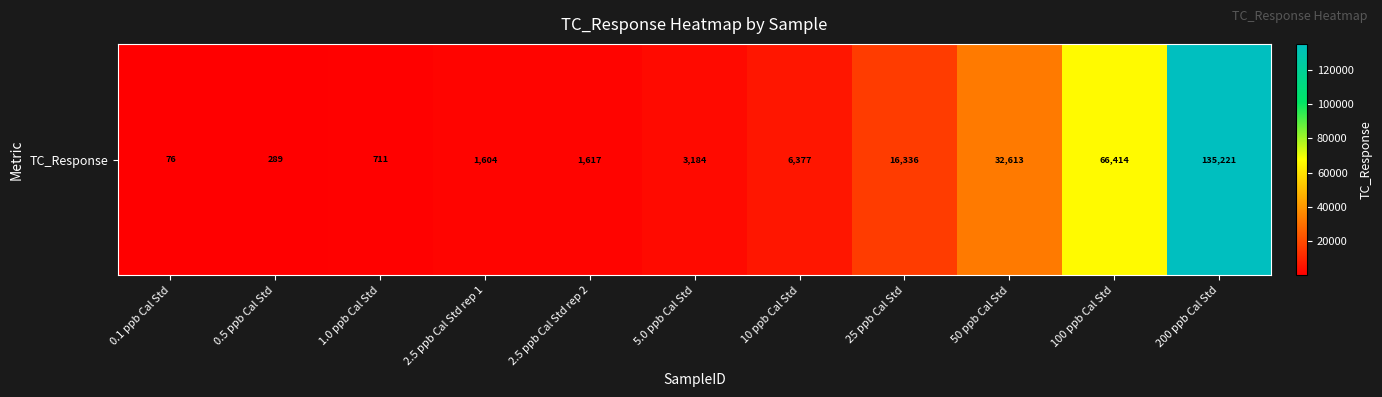

Which has a higher value, 100 ppb Cal Std or 5.0 ppb Cal Std?

100 ppb Cal Std